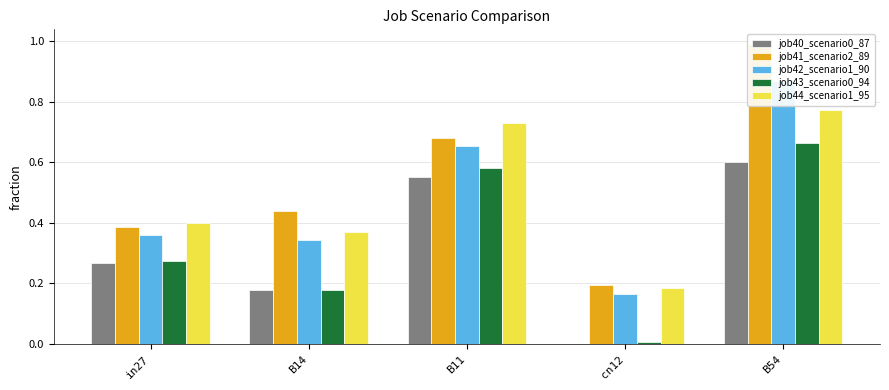

What is the label of the 1st bar from the left?

in27